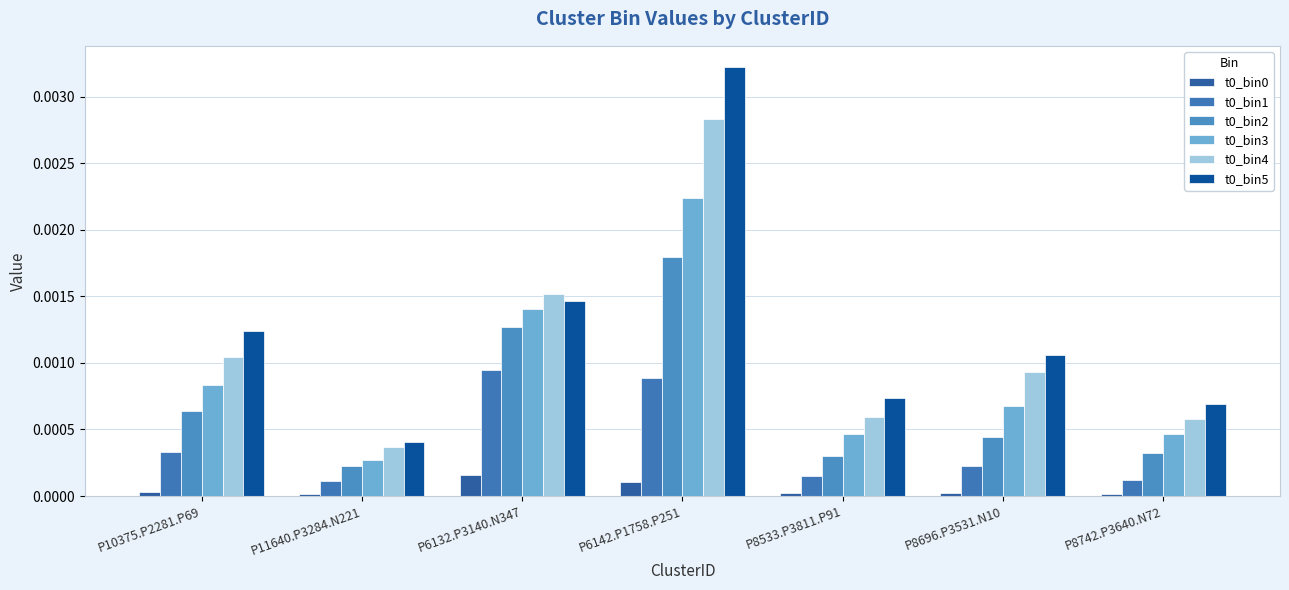

At which label is t0_bin5 closest to 0?

P11640.P3284.N221